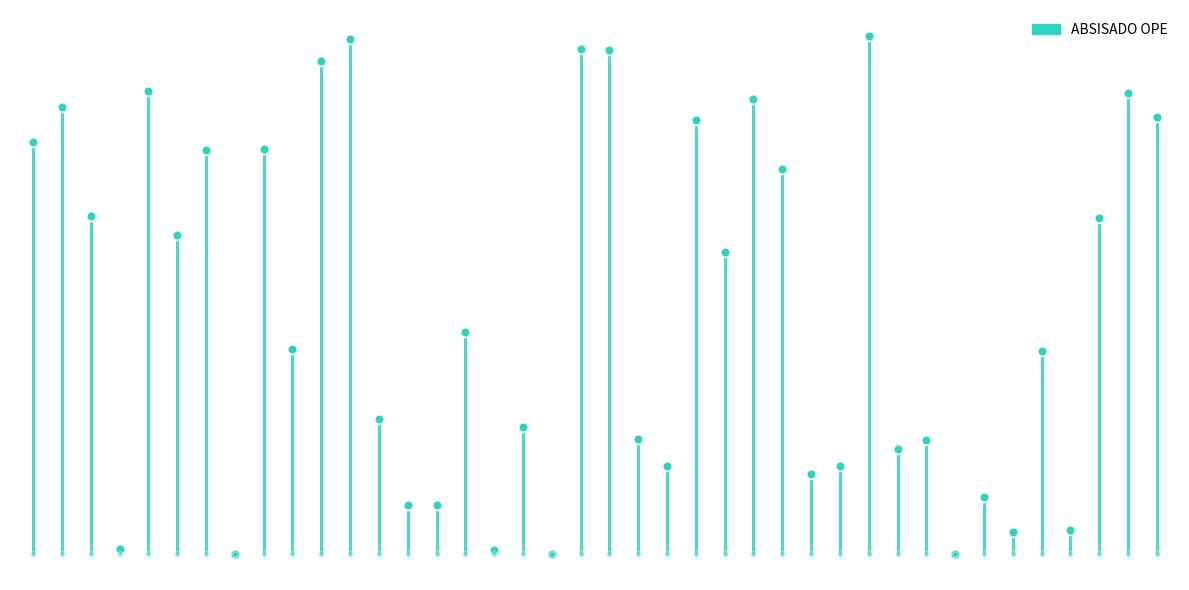

Is it true that the value at 13 is 84447?

False